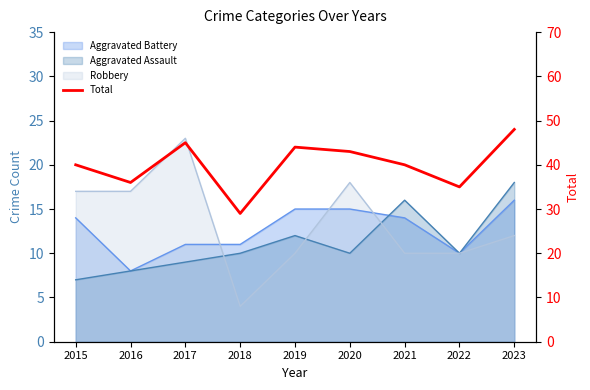

What is the value of the 8th point from the left?

35